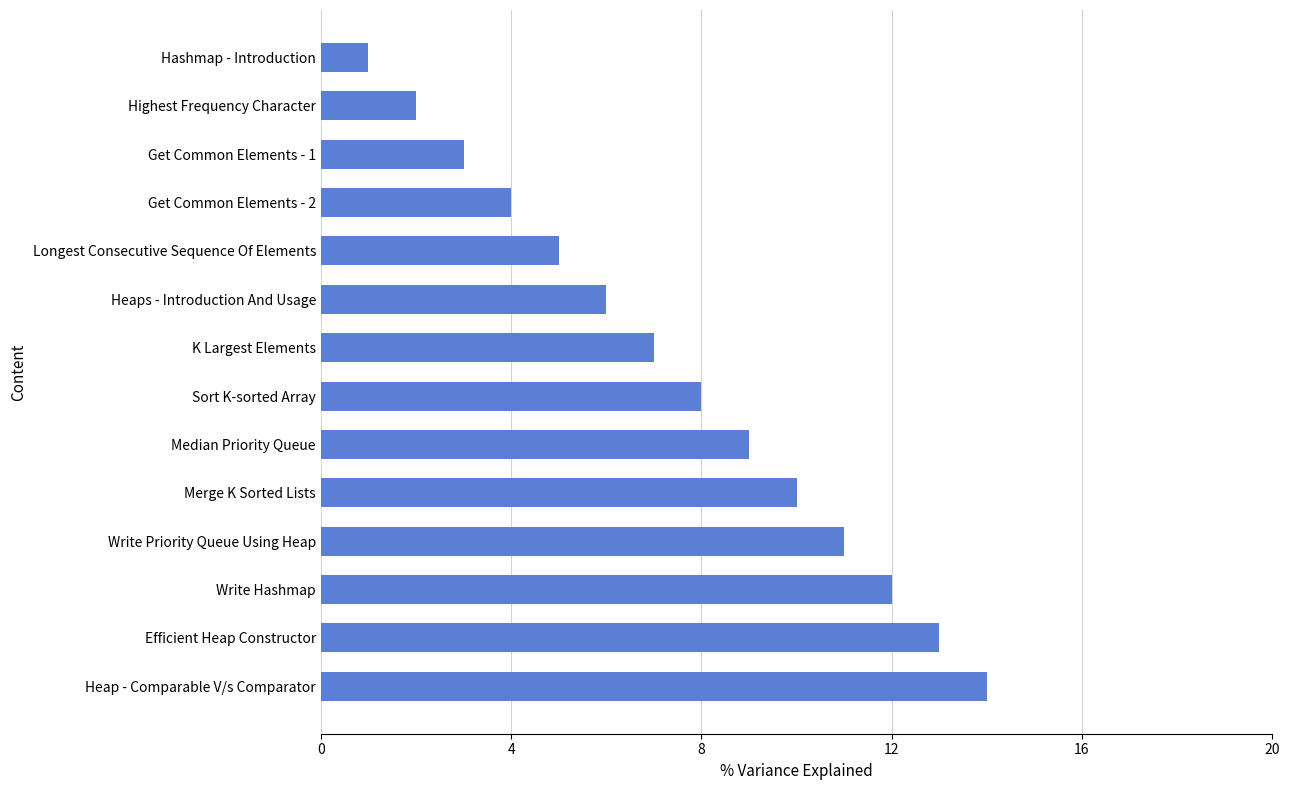

The value at Heap - Comparable V/s Comparator is 14. True or false?

True